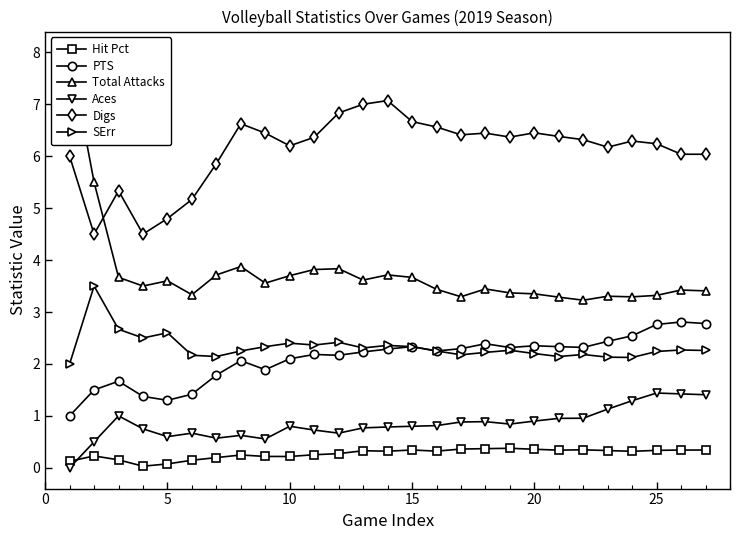

Rank the series by their maximum value, from highest to lowest.

Total Attacks, Digs, SErr, PTS, Aces, Hit Pct